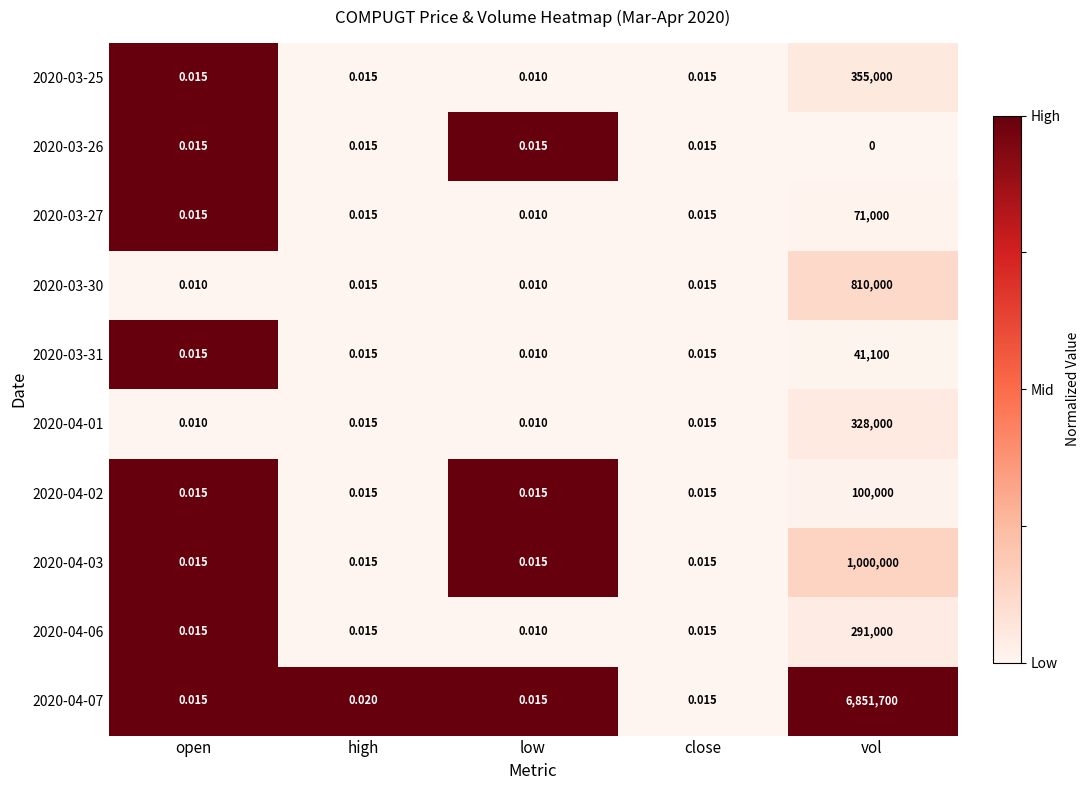

How many data points does each series have?

5